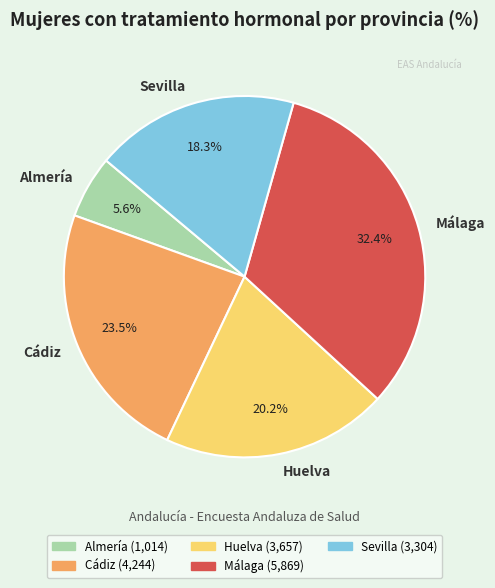

The Huelva slice represents 20% of the pie. True or false?

True